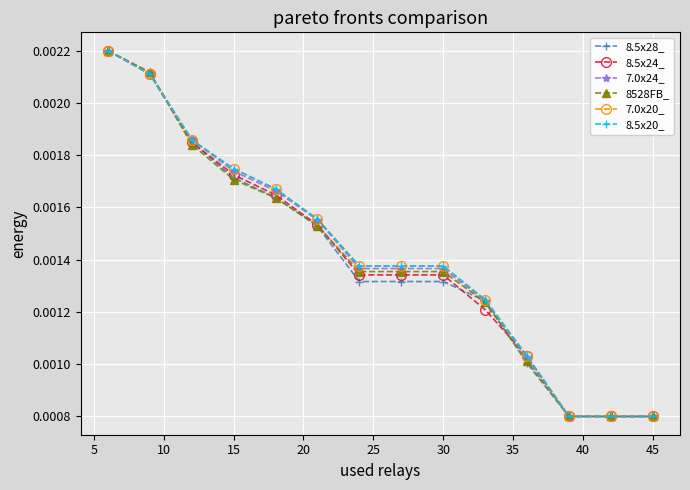

Which series has the widest spread of values?

8.5x28_